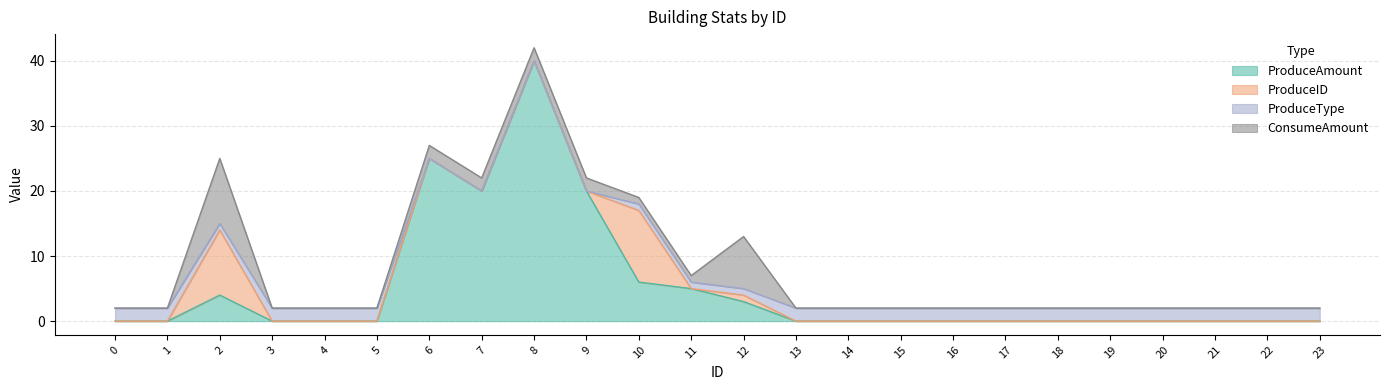

Does the chart have visible grid lines?

Yes